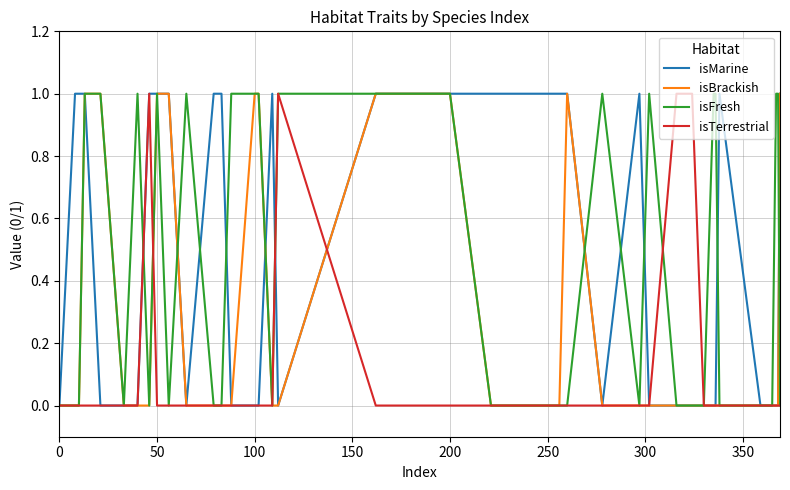

Does the chart have visible grid lines?

Yes